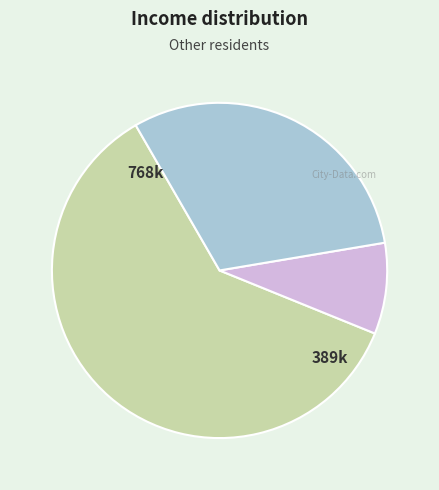

How many slices are in this pie chart?

3